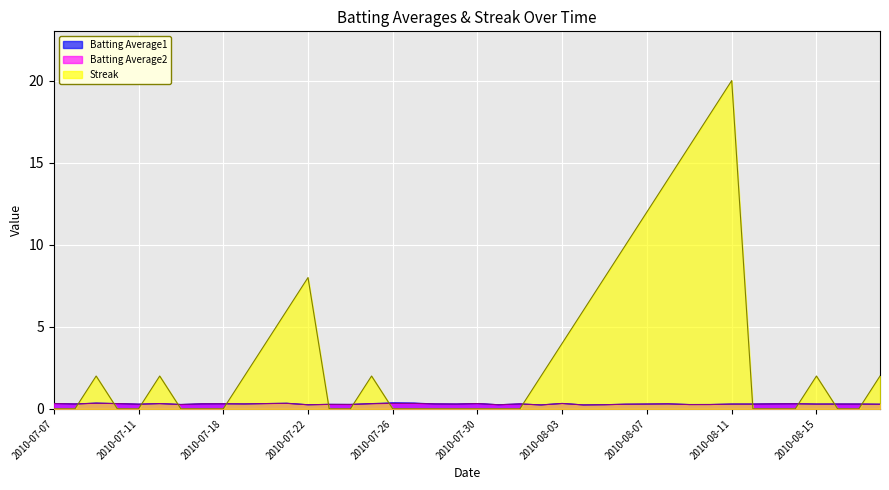

What is the value of the Batting Average2 point at the 34th from the left?

0.3